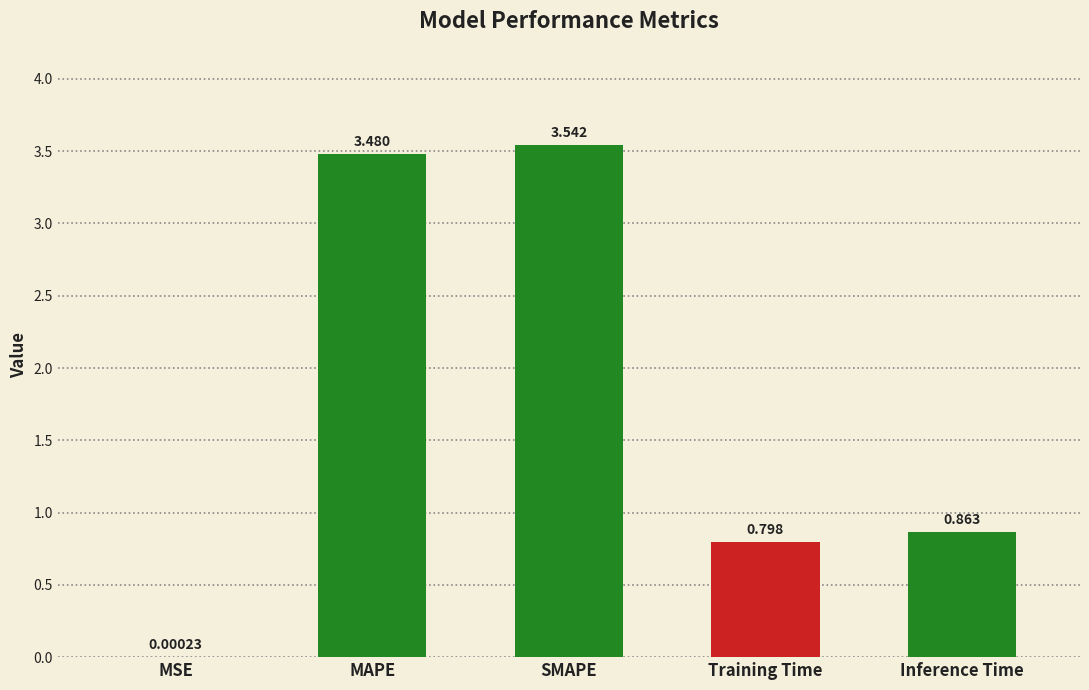

Between MAPE and Training Time, which is larger?

MAPE